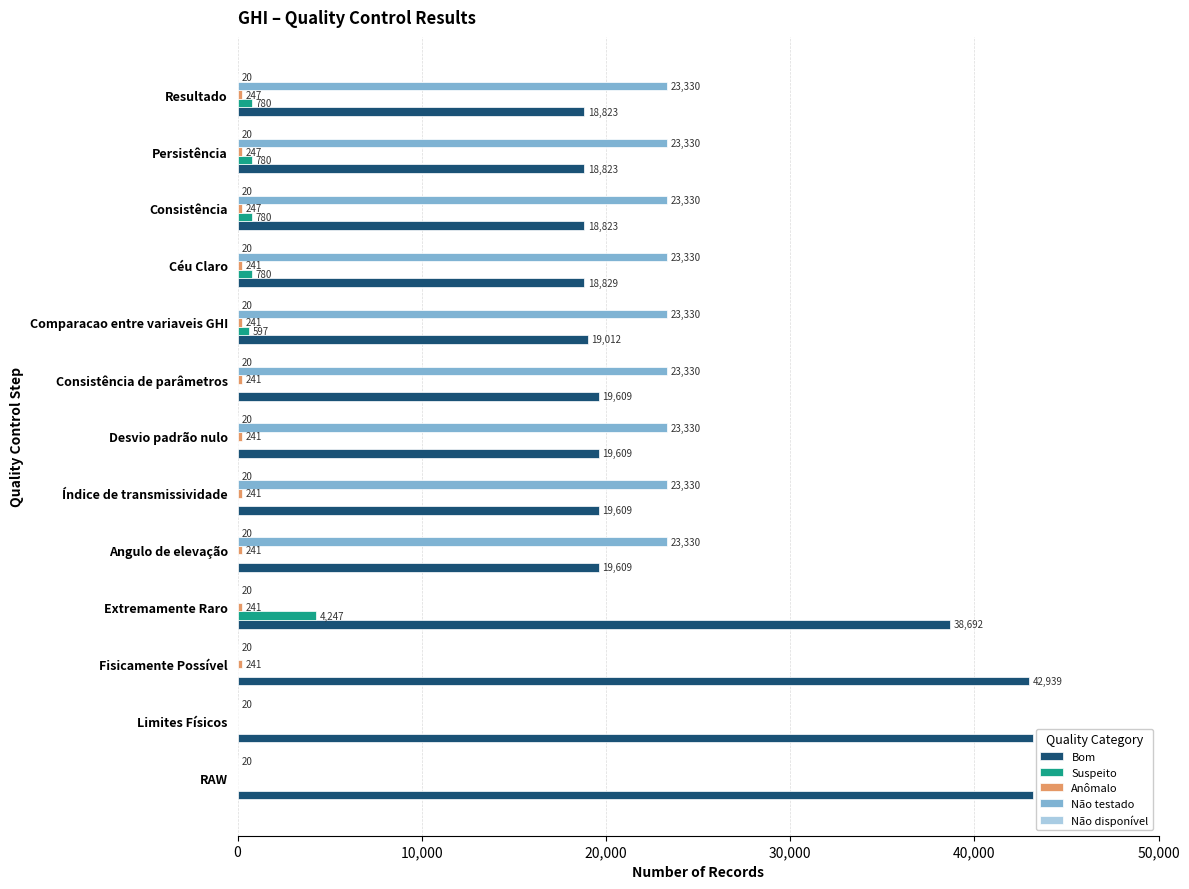

What is the average value of the Não testado series?

16152